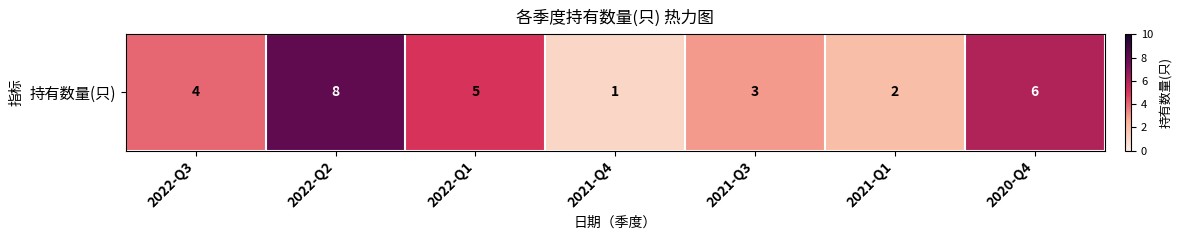

What is the difference between the second highest and minimum values?

5